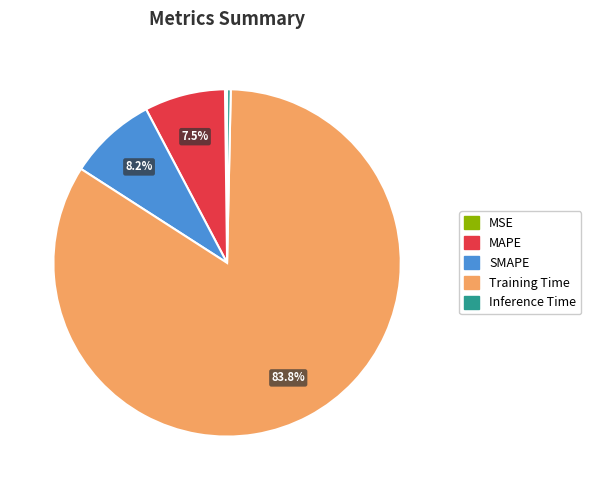

What is the largest slice in the pie chart?

Training Time